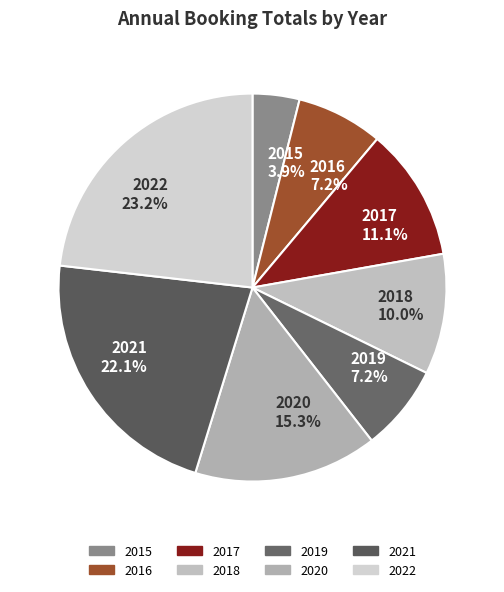

Is there any slice that represents more than half of the pie?

No